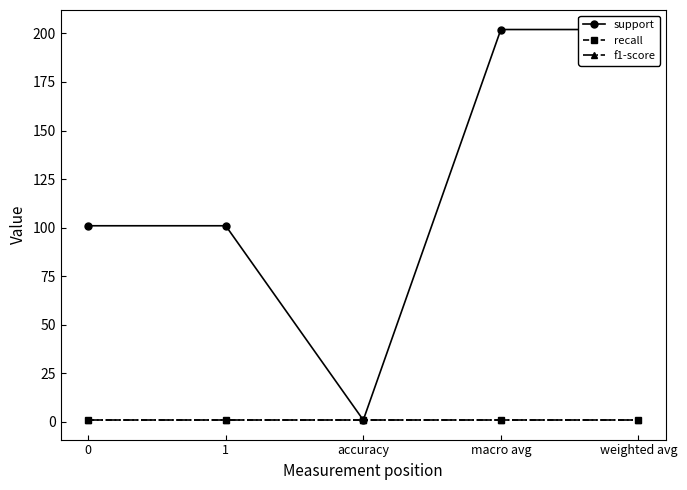

Rank the series by their maximum value, from highest to lowest.

support, recall, f1-score